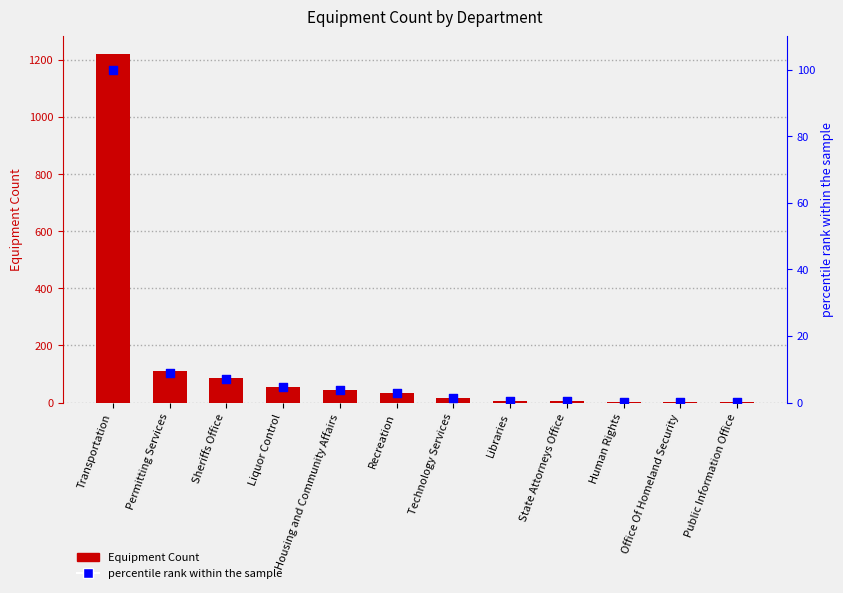

Is the value of Equipment Count at Permitting Services greater than the value of percentile rank within the sample at Housing and Community Affairs?

Yes